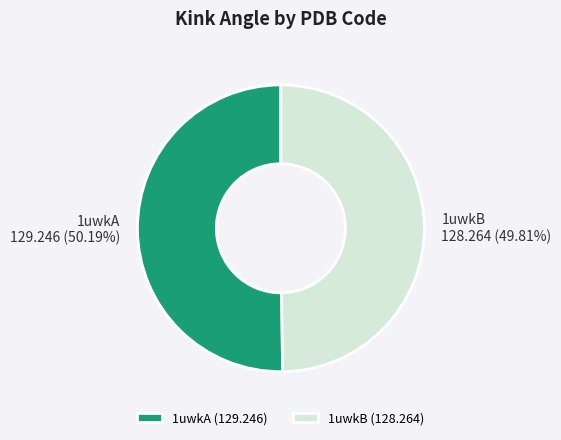

Is the sum of 1uwkA (129.246) and 1uwkB (128.264) greater than half?

Yes